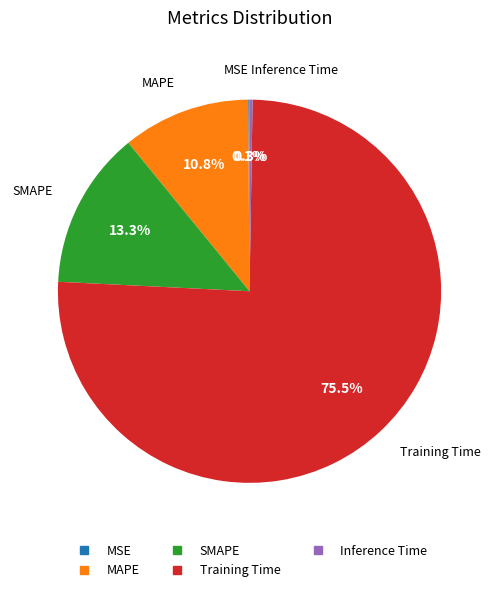

To the nearest percent, what is the combined percentage of SMAPE and Training Time?

89%